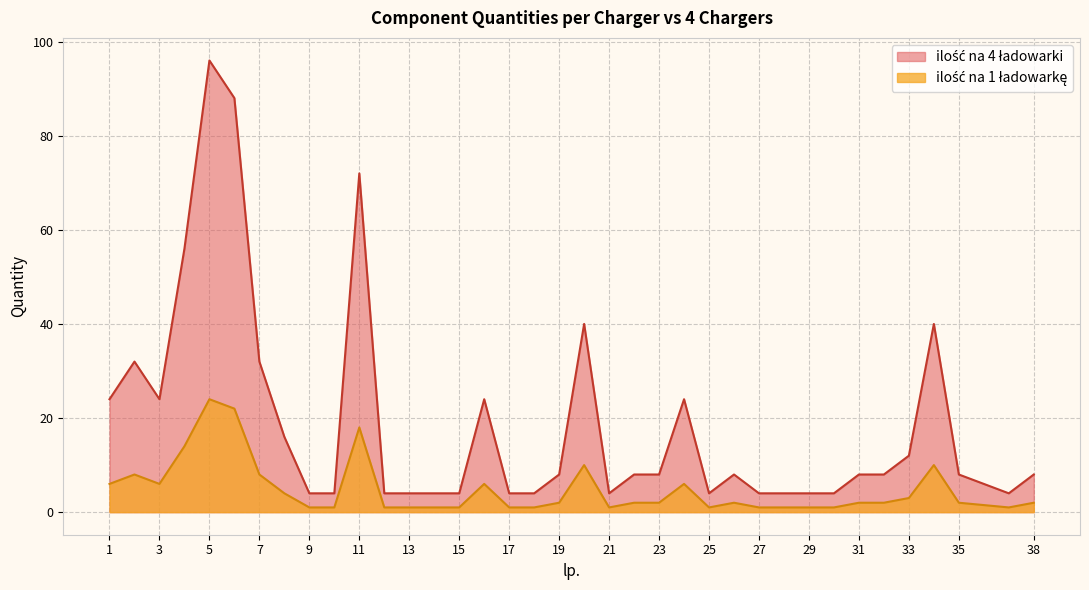

Is it true that ilość na 1 ładowarkę equals 102 at 11?

False